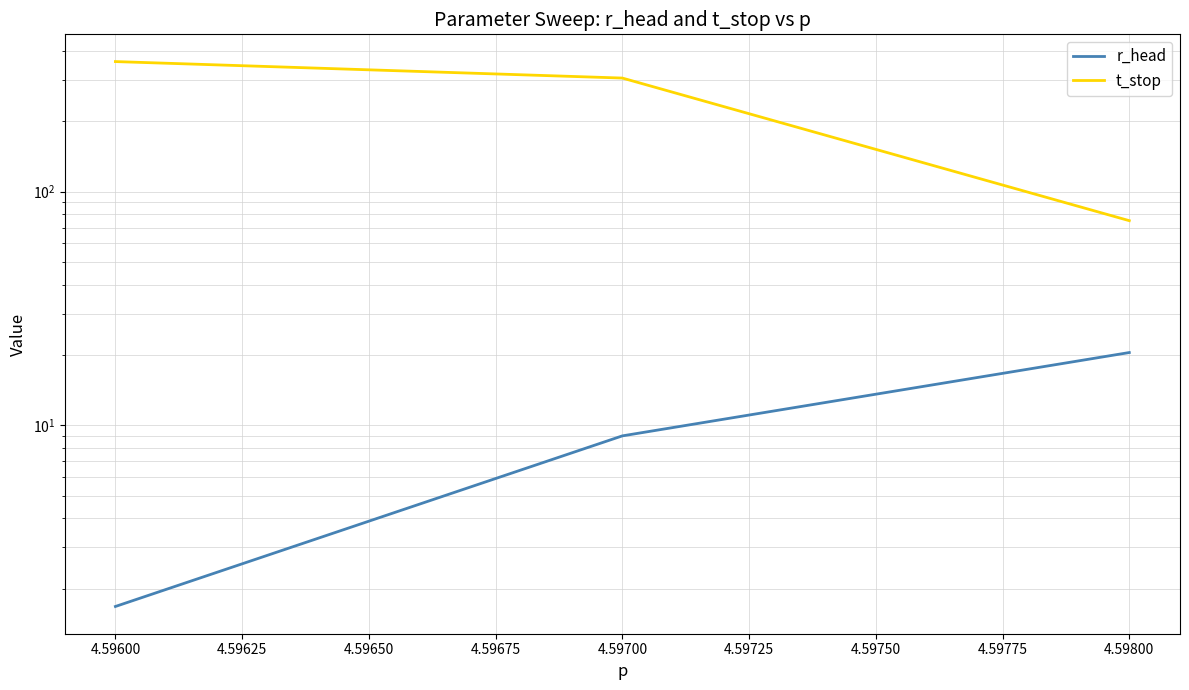

Which series has the largest range (max minus min)?

t_stop